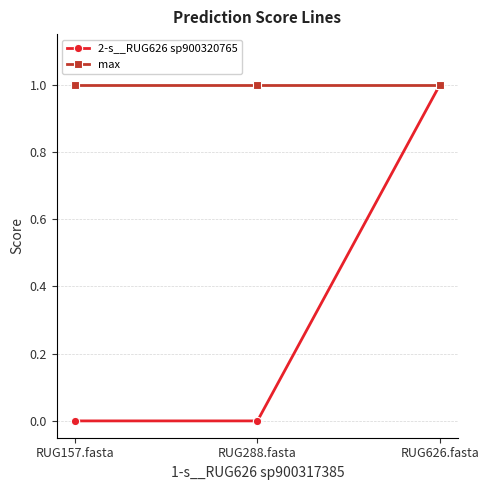

Which series has the largest range (max minus min)?

2-s__RUG626 sp900320765